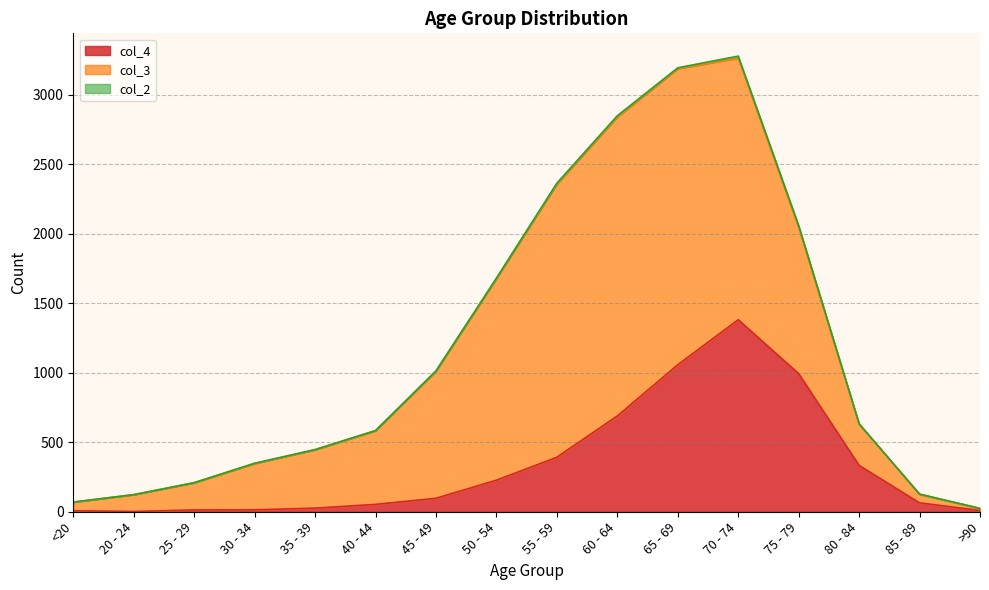

Between 65 - 69 and 30 - 34, which is larger?

65 - 69